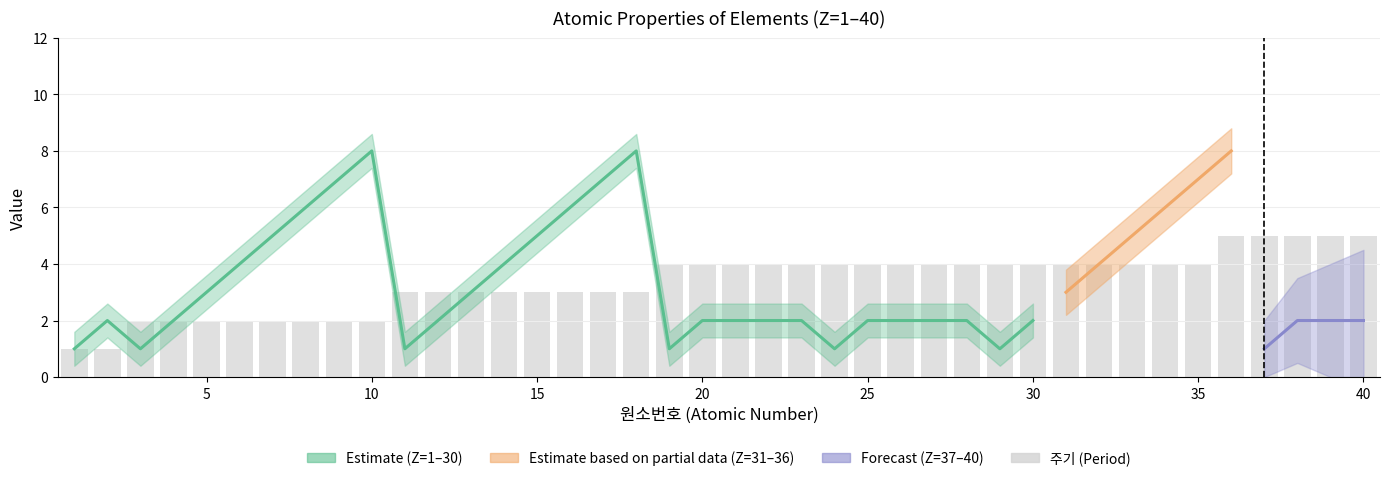

Are the bars grouped side by side (vs. stacked)?

No